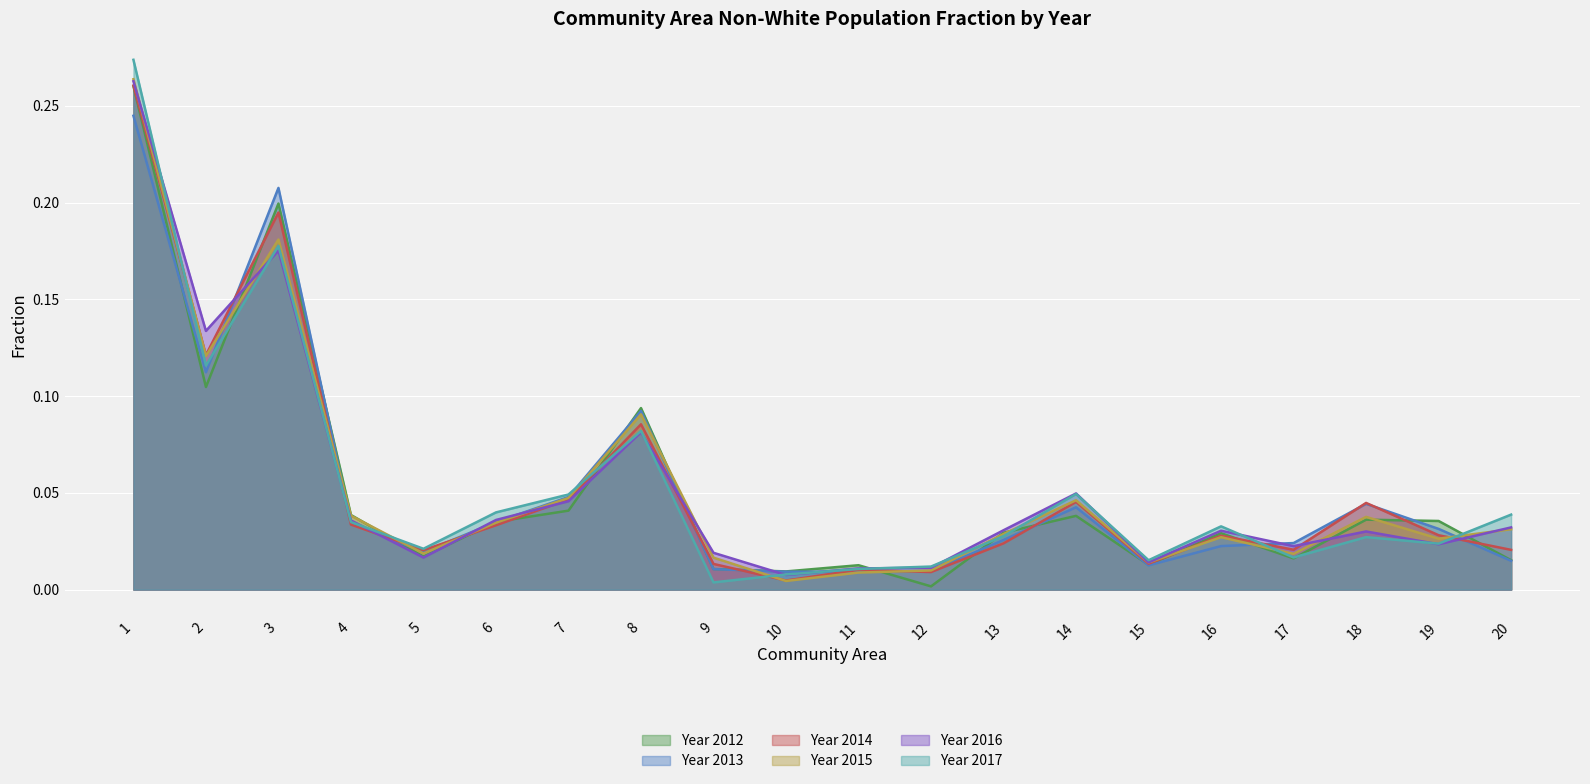

What are all the series names shown in the legend?

2012, 2013, 2014, 2015, 2016, 2017